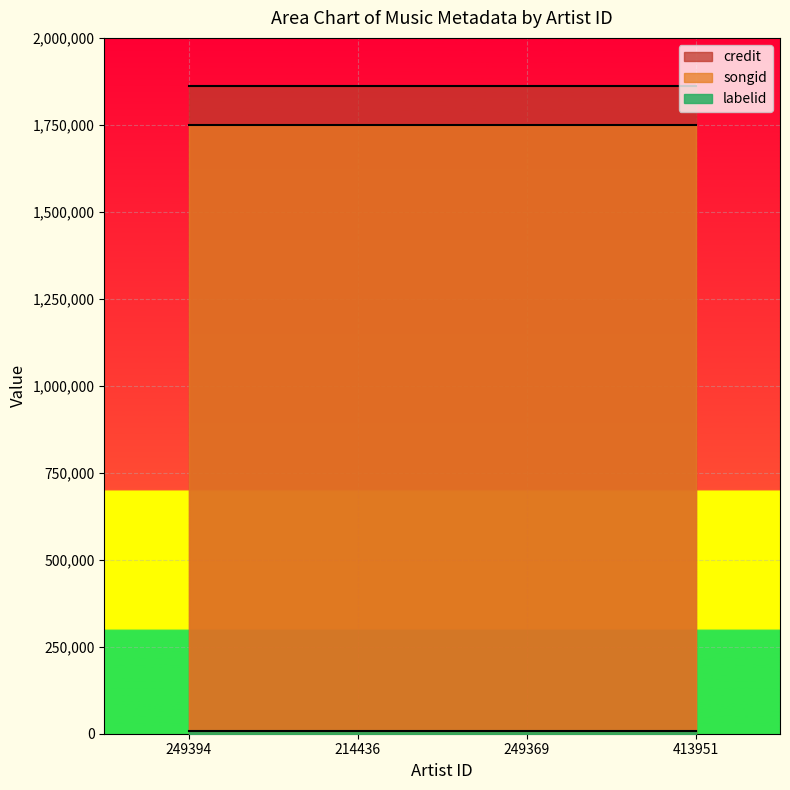

What is the total value across all series at 214436?

3620770